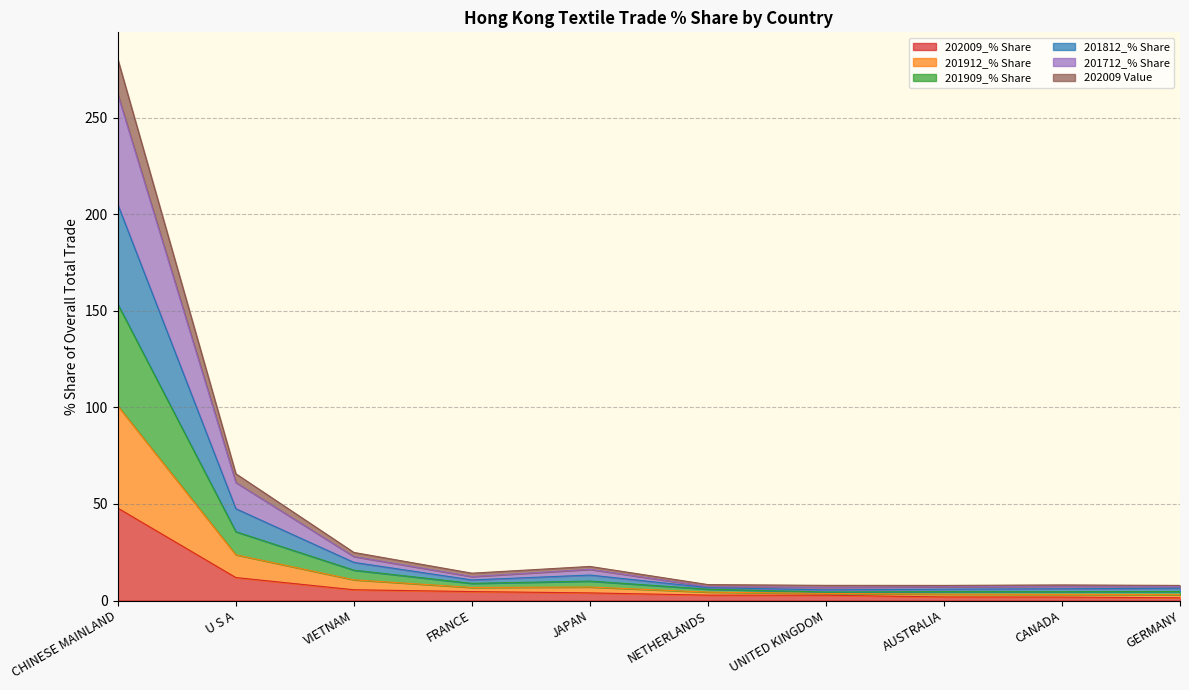

At which category is the sum across all series the highest?

CHINESE MAINLAND